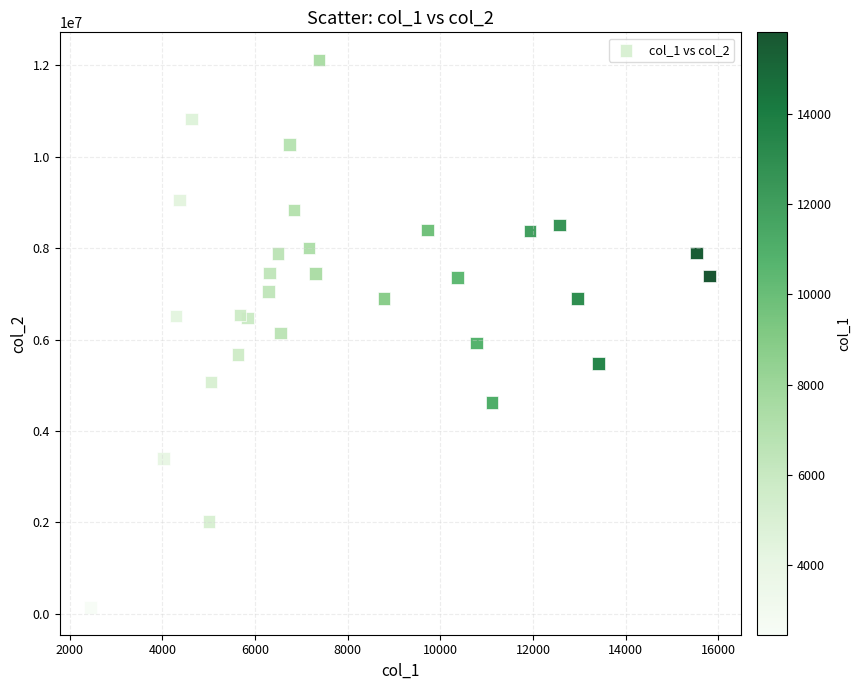

What is the range of X values (max minus min)?

13356